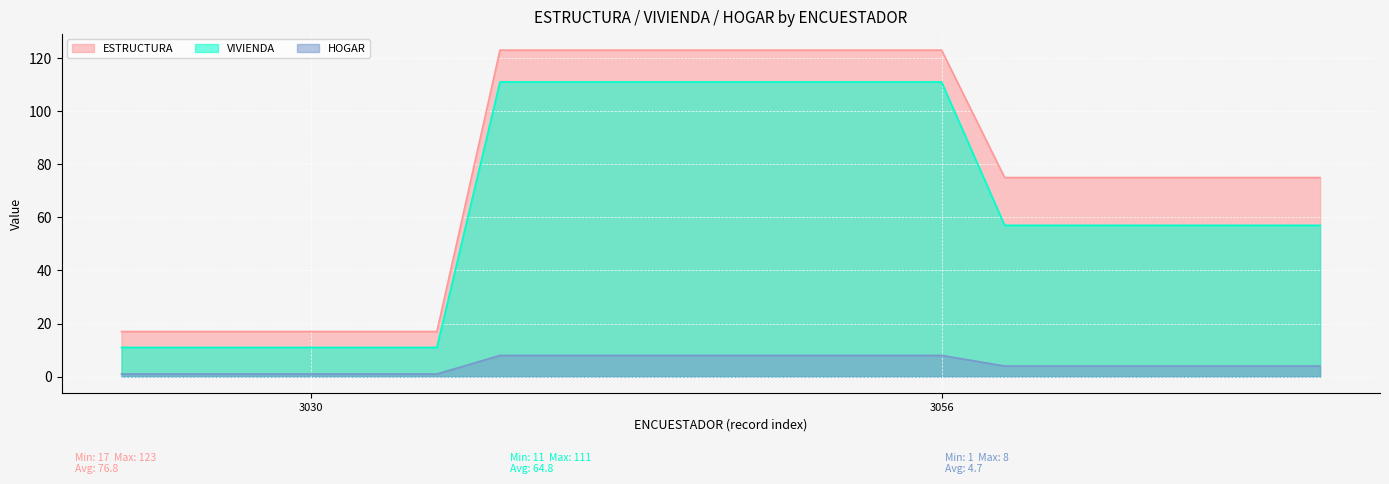

True or false: VIVIENDA has more than 2 interior local peaks.

False